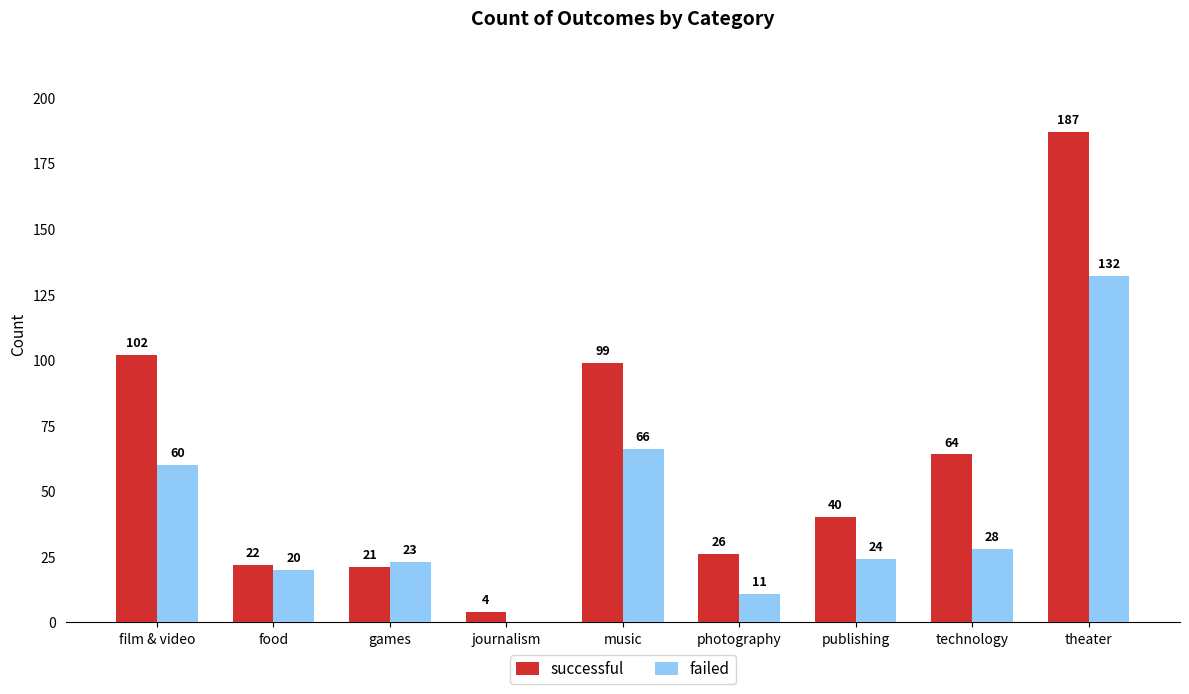

Which series has the largest range (max minus min)?

successful